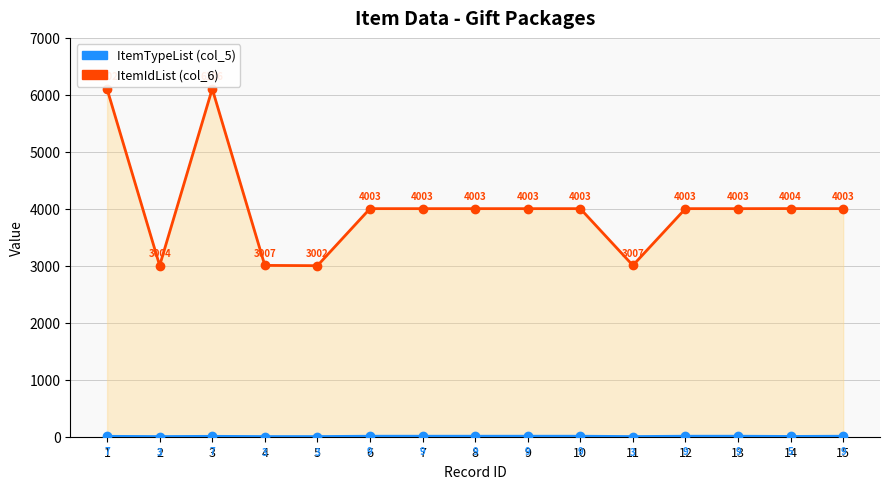

At how many categories does at least one series exceed 4755?

2